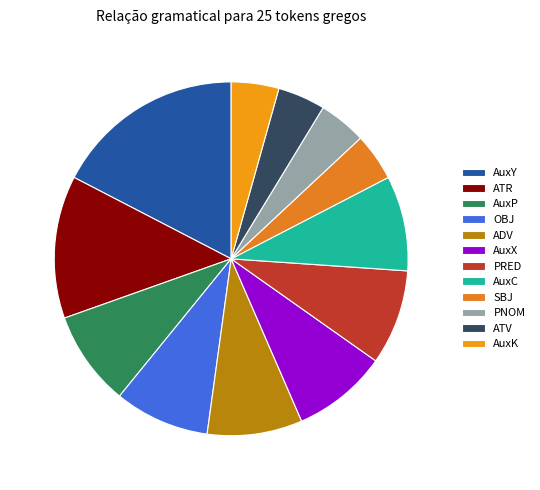

To the nearest percent, what is the difference between the PNOM and AuxC slice percentages?

4%